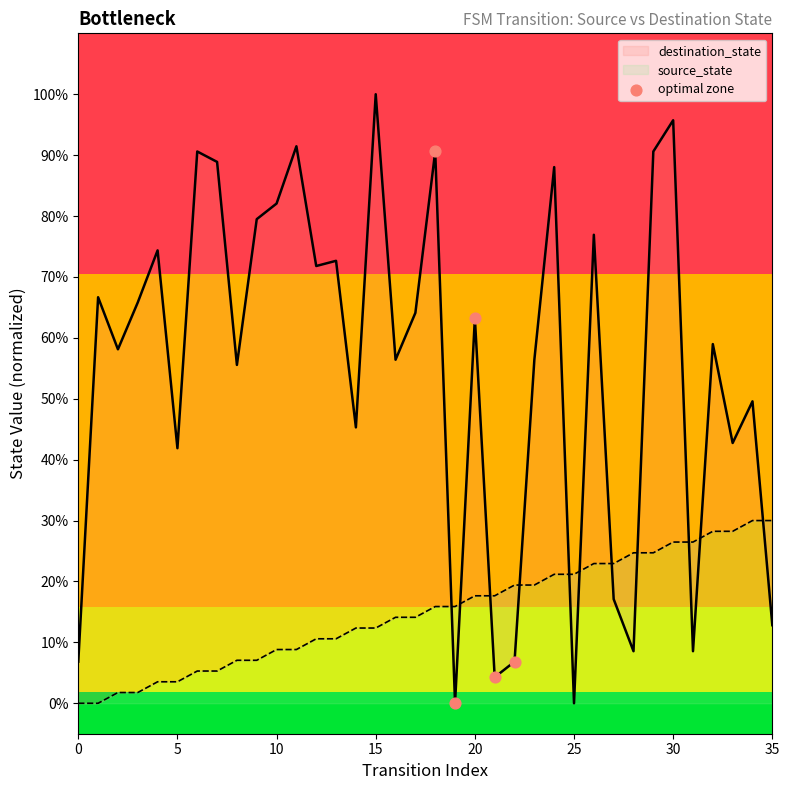

Between 5 and 10, which is larger?

10